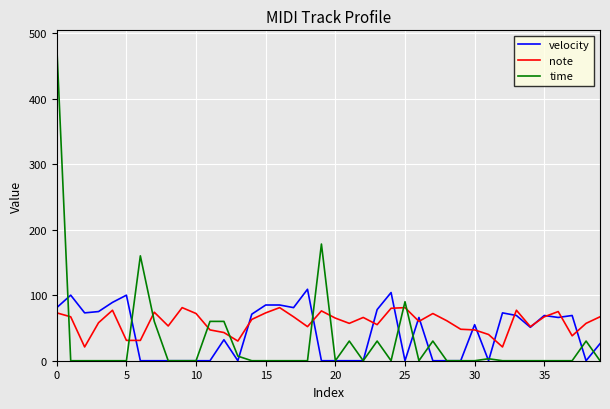

Which series has the largest range (max minus min)?

time